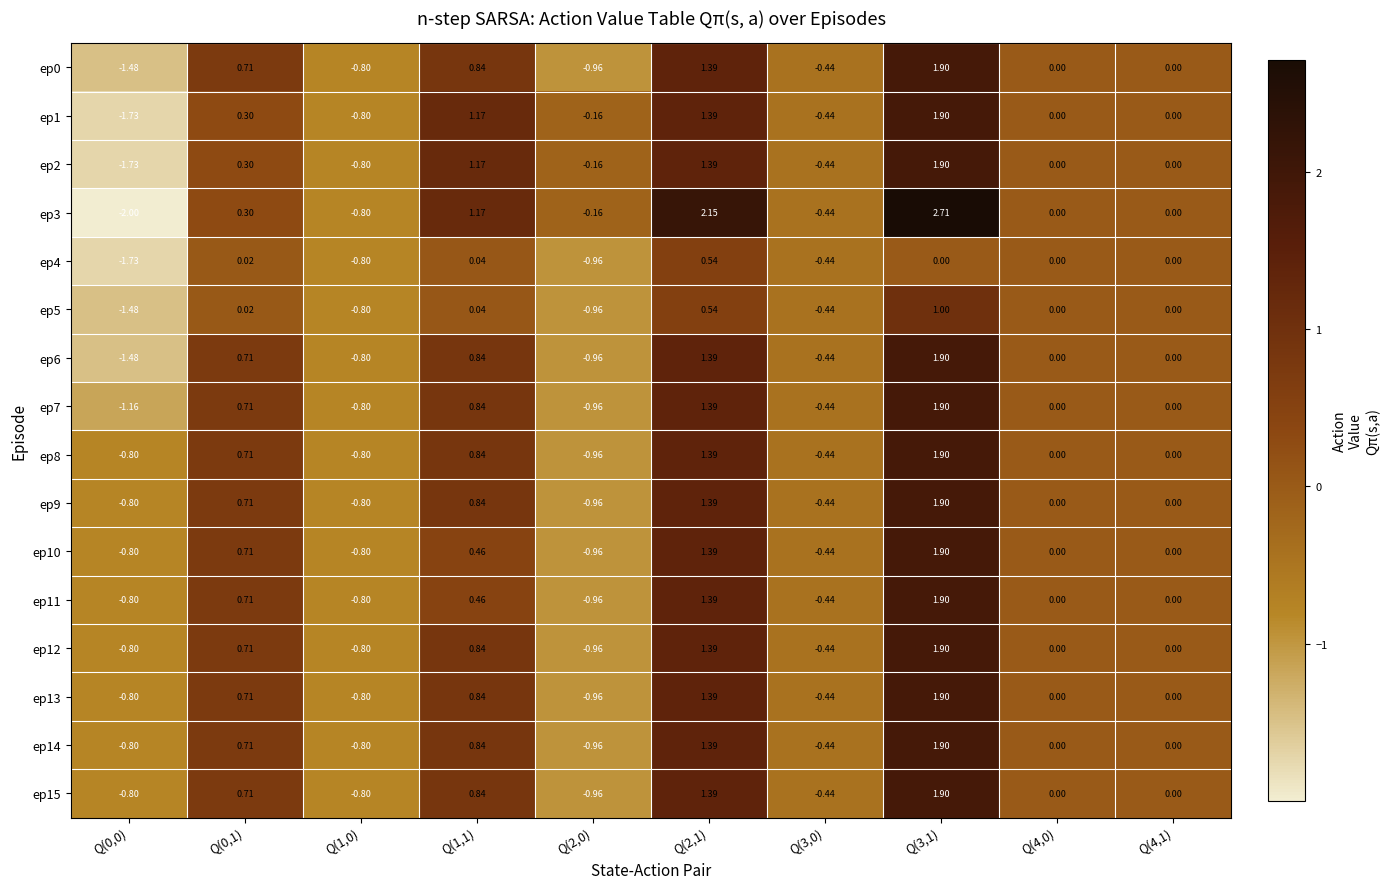

Is the value of ep2 at Q(2,1) greater than the value of ep7 at Q(3,0)?

Yes